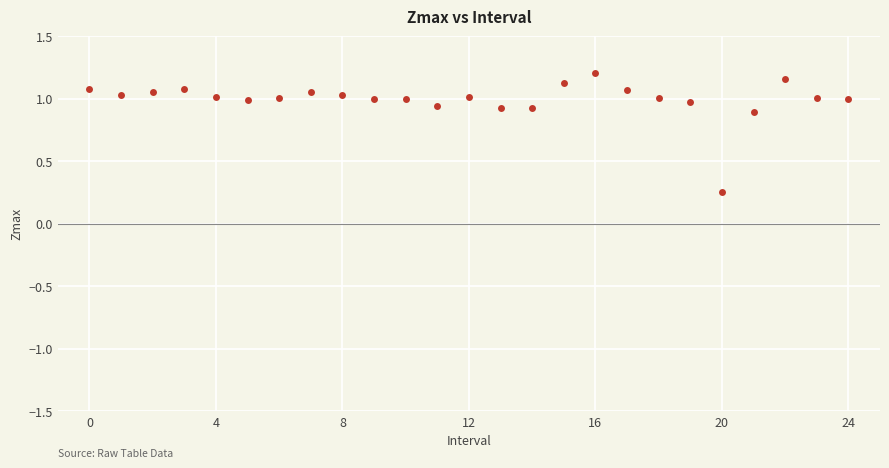

How many data points are displayed?

25